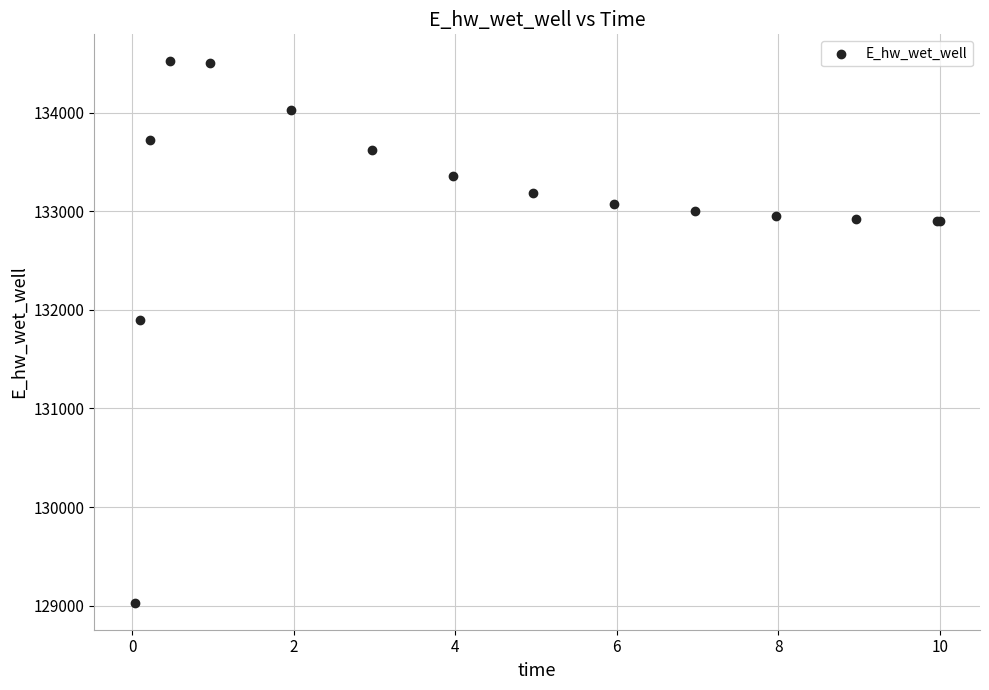

What Y value in the scatter plot is closest to 131775?

131894.3